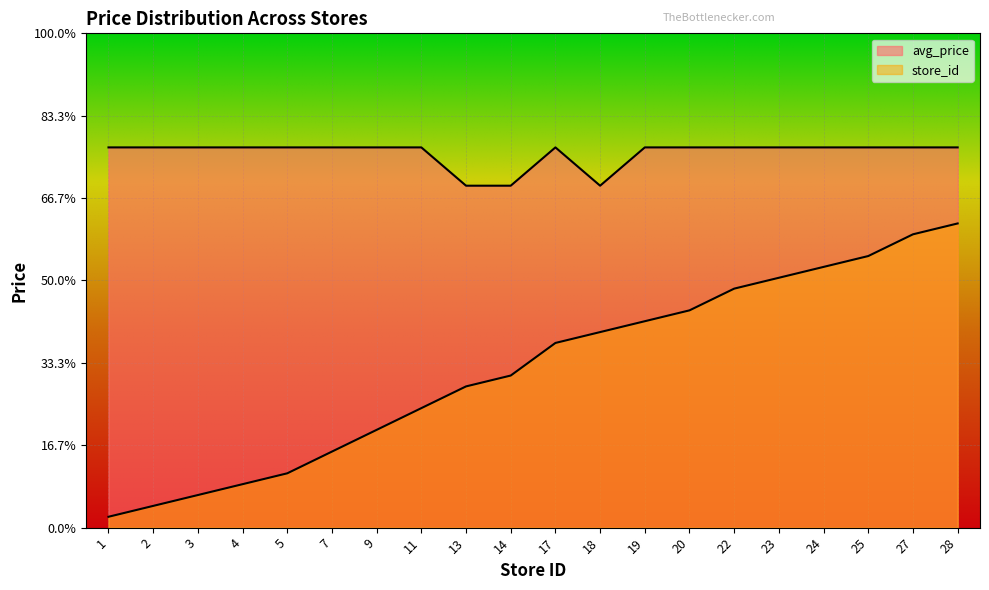

List the series in order of their peak value, lowest first.

store_id, avg_price